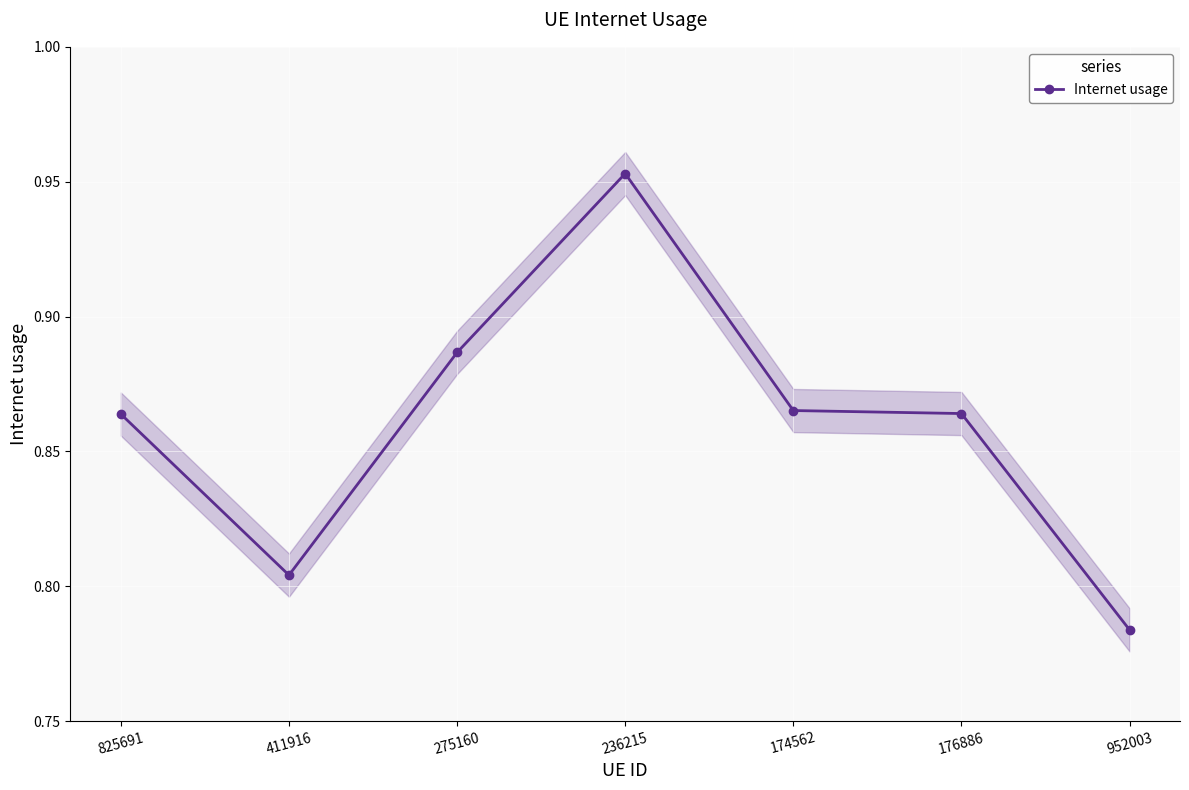

At which category does the data reach its first local peak?

236215